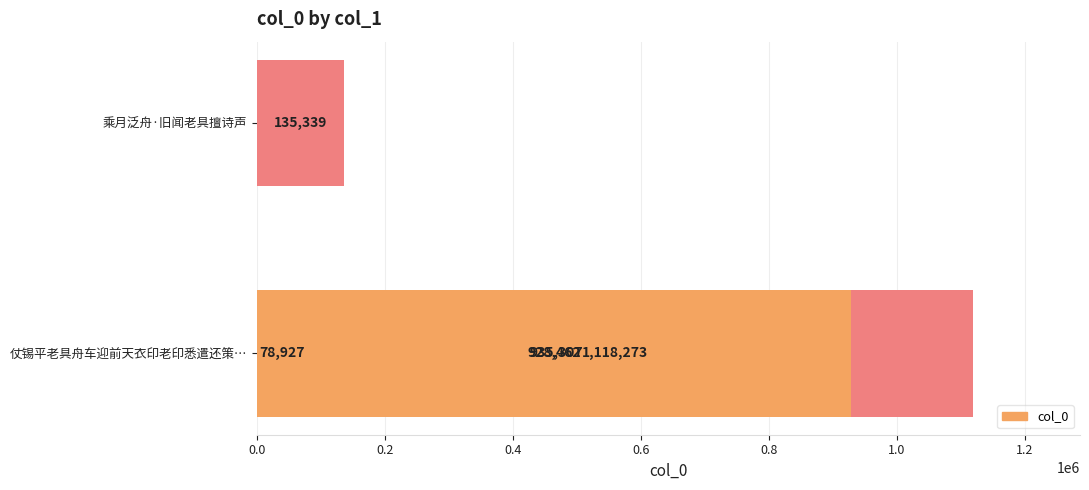

What is the maximum value shown in the chart?

1118273